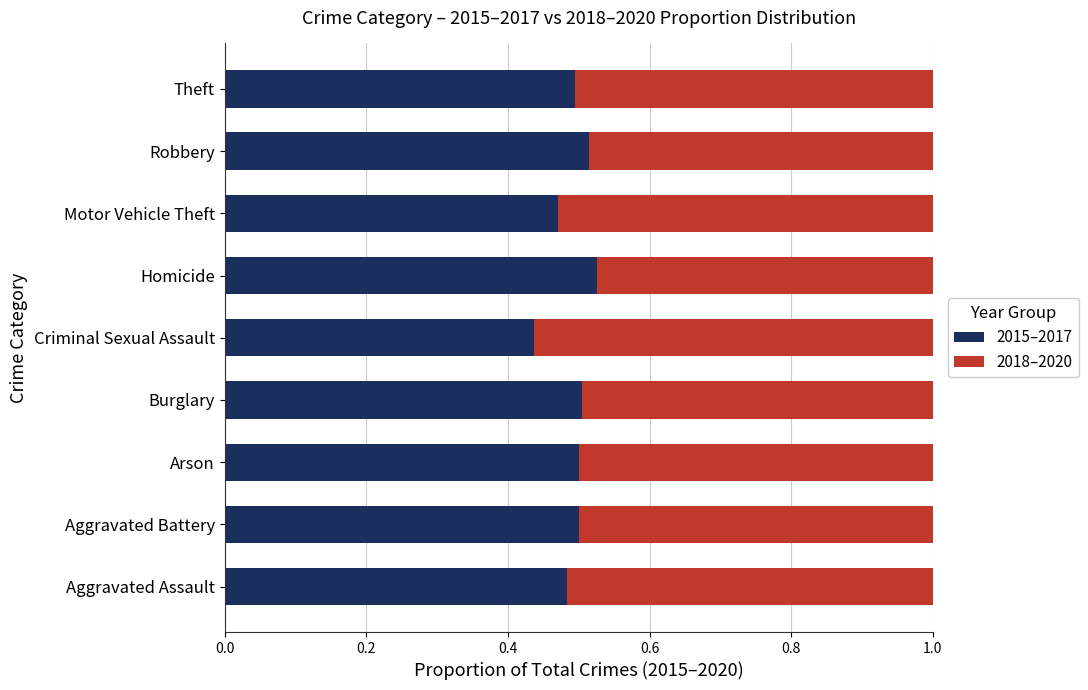

What is the sum of all 2015–2017 values?

4.4